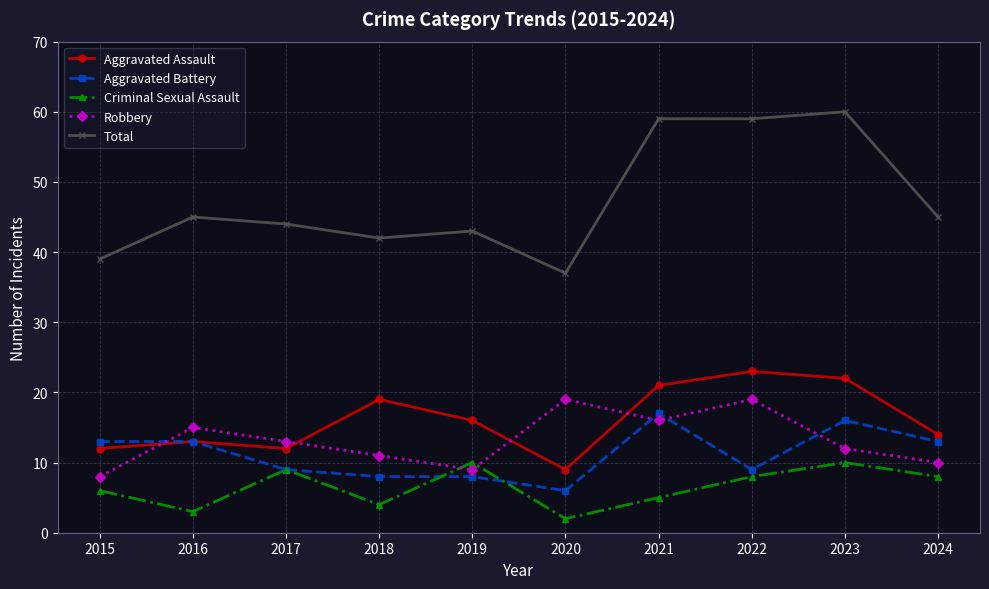

True or false: Aggravated Battery and Total cross at least once.

False